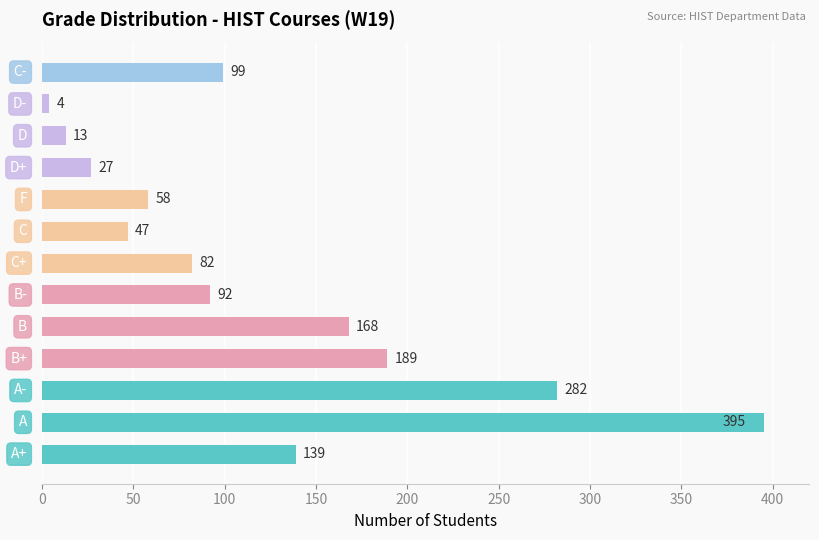

What is the minimum value shown in the chart?

4